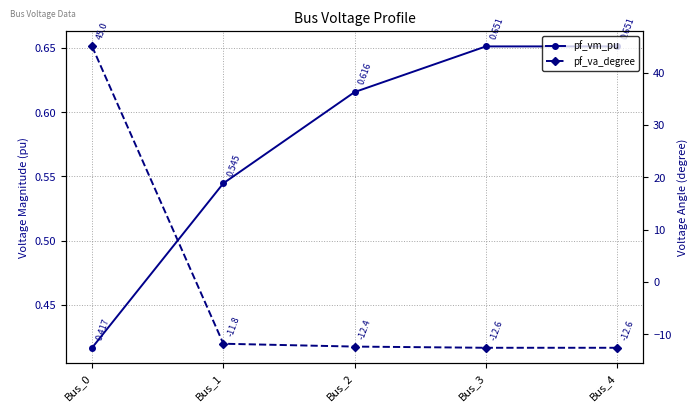

The pf_vm_pu series shows 0.4 at Bus_0. True or false?

True